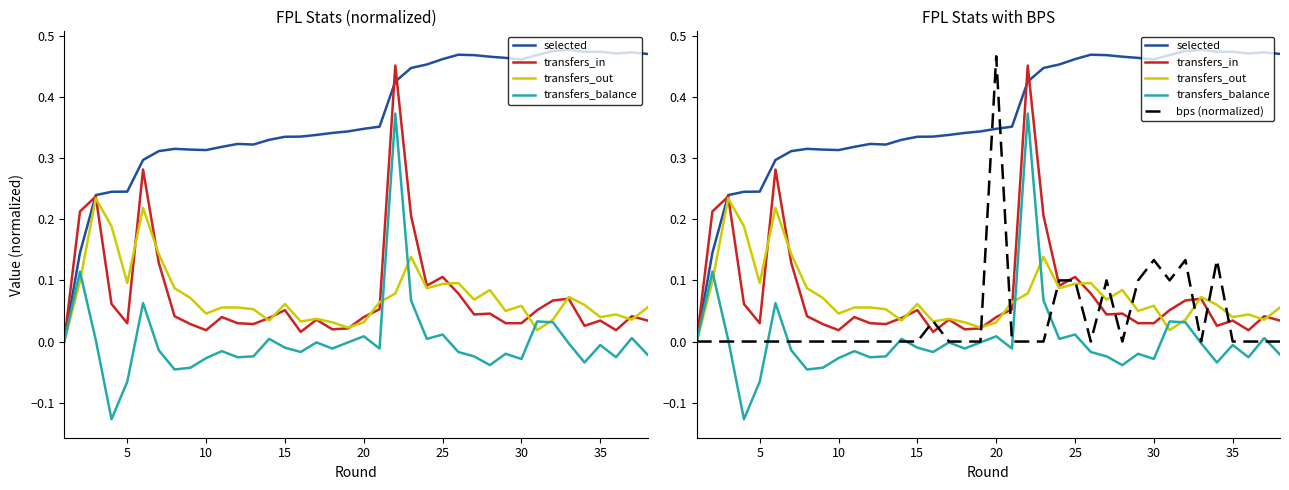

Which series has the largest range (max minus min)?

transfers_balance